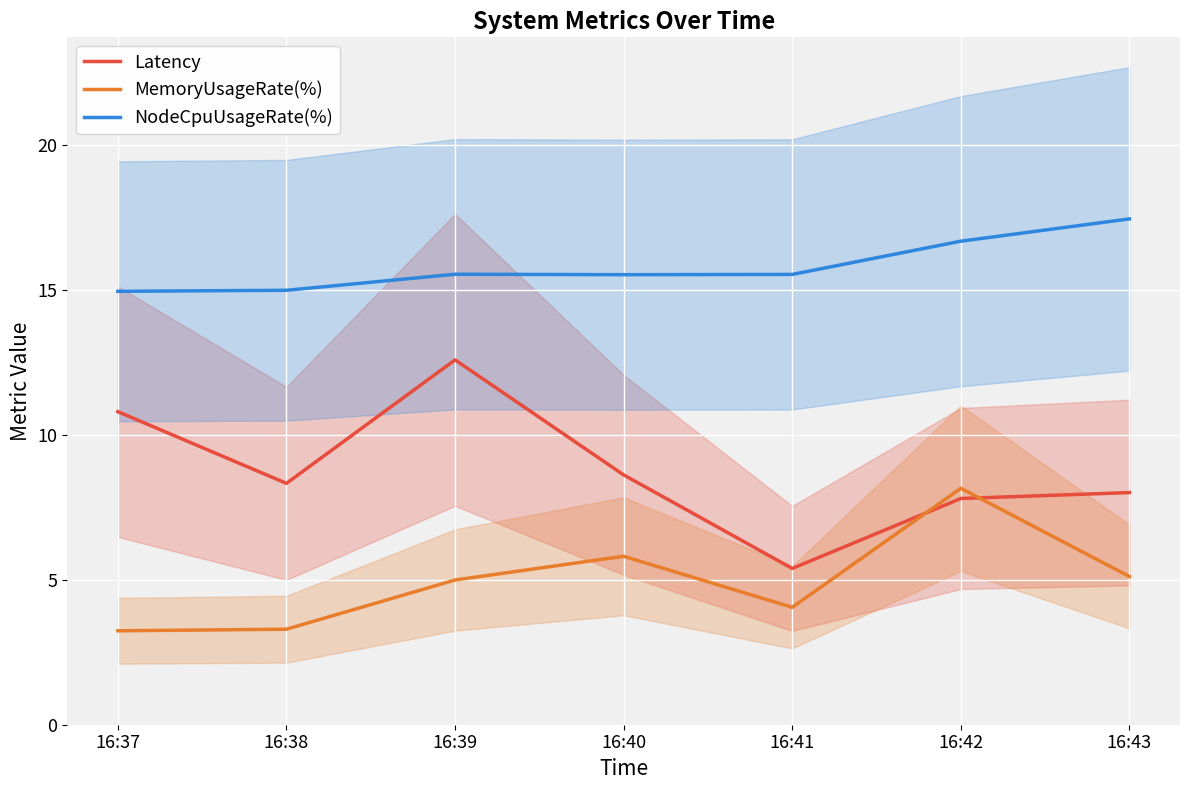

True or false: Latency and NodeCpuUsageRate(%) cross at least once.

False